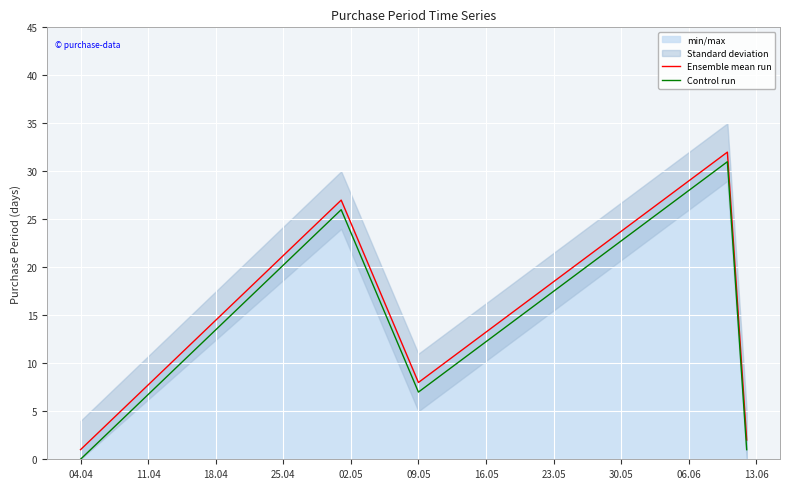

True or false: Control run and Ensemble mean run cross at least once.

False